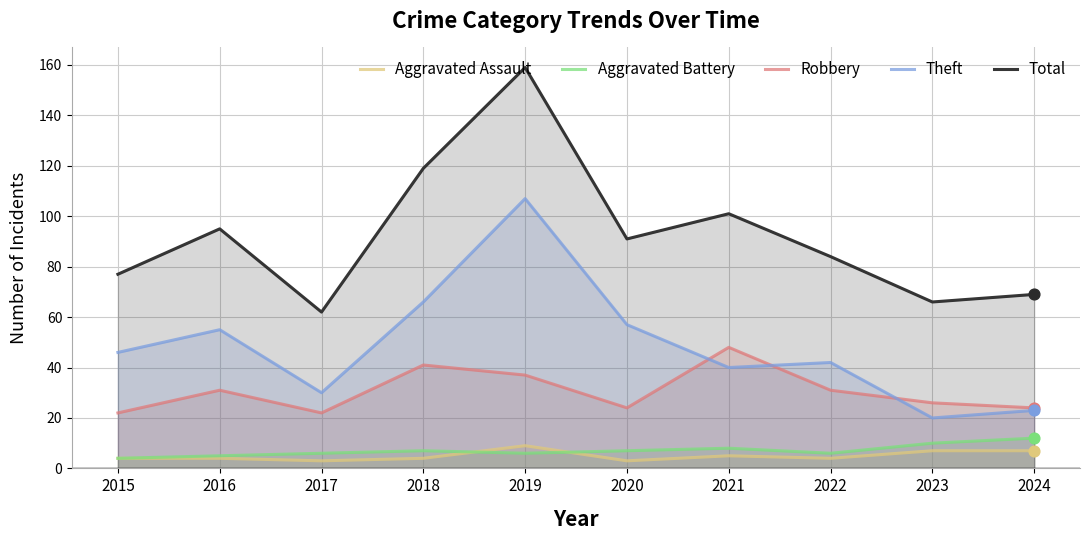

What are all the series names shown in the legend?

Aggravated Assault, Aggravated Battery, Robbery, Theft, Total